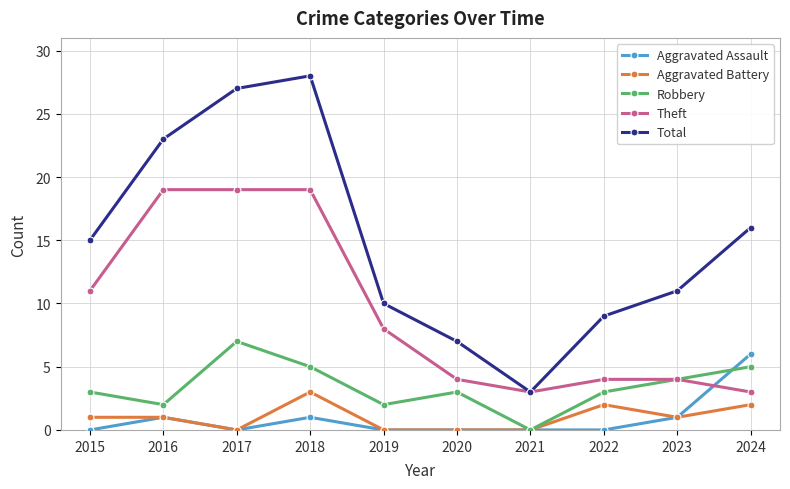

How many distinct data groups are displayed?

5